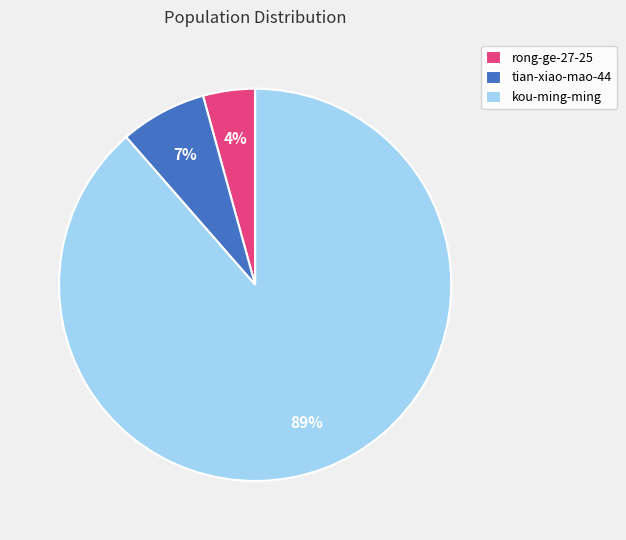

The kou-ming-ming slice represents 97% of the pie. True or false?

False